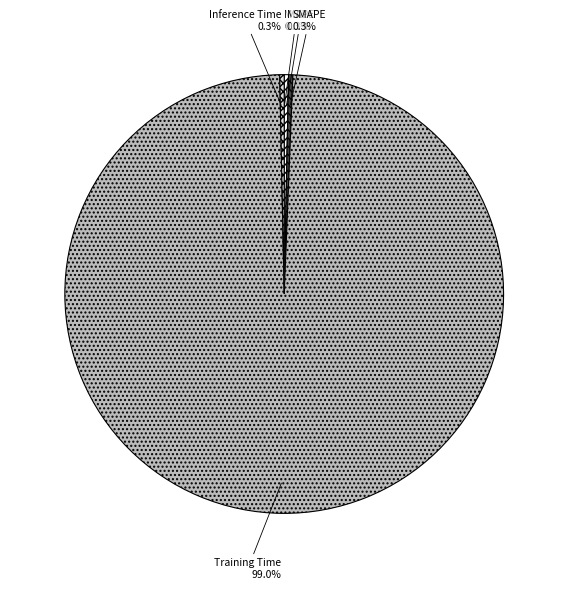

Combined, do SMAPE and MAPE account for over 50%?

No